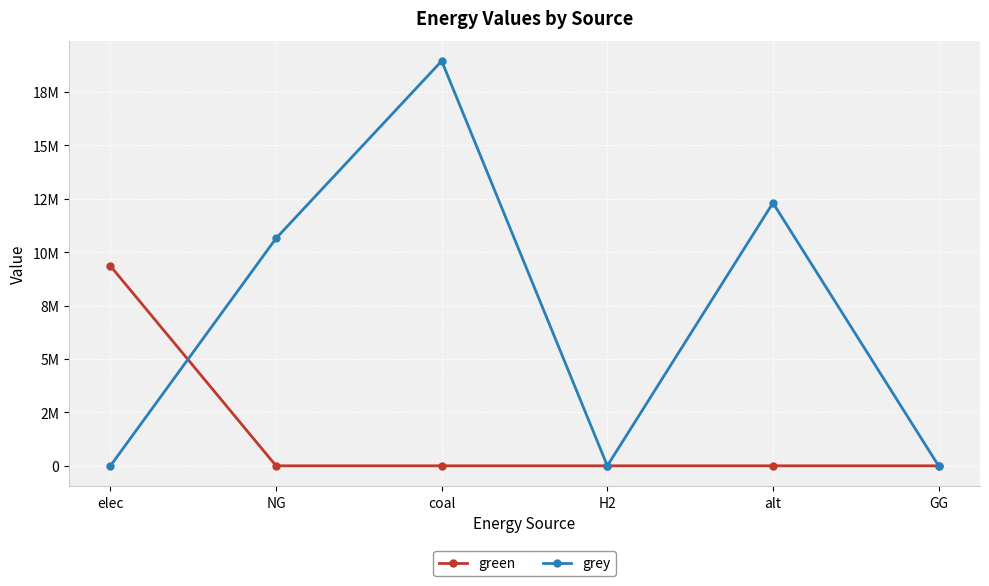

What are all the series names shown in the legend?

green, grey